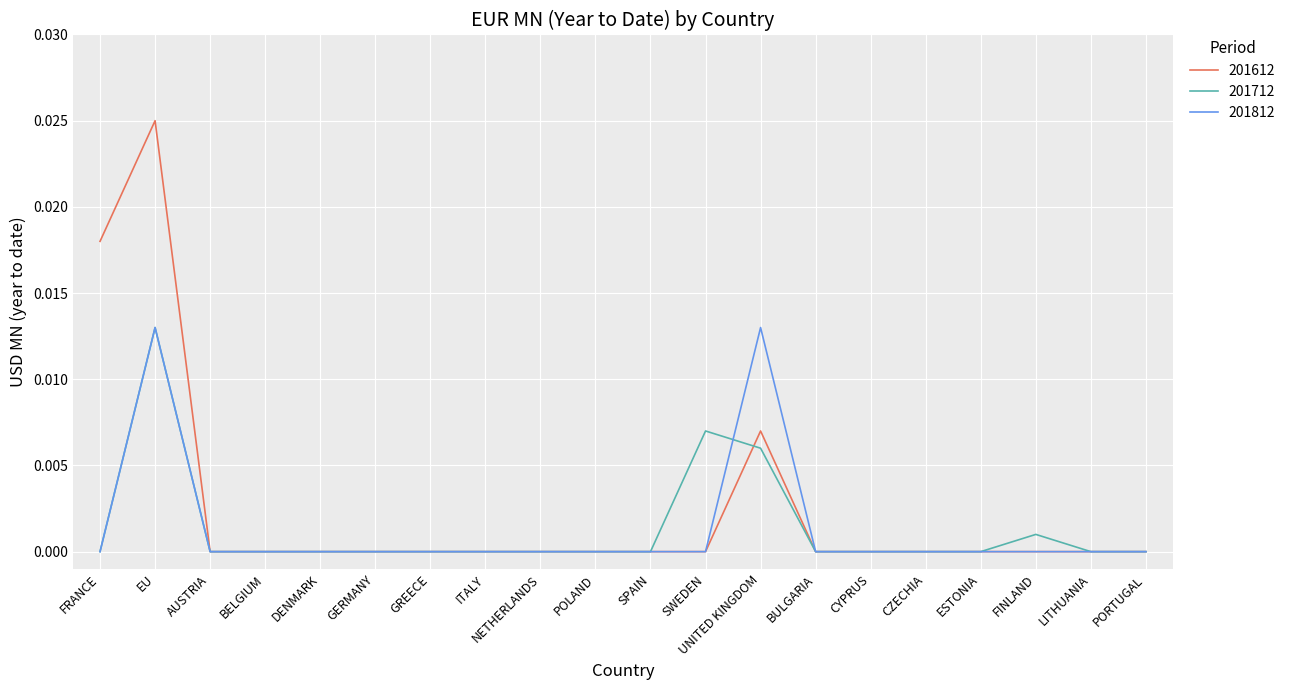

Is it true that 201612 equals 0.0 at DENMARK?

True